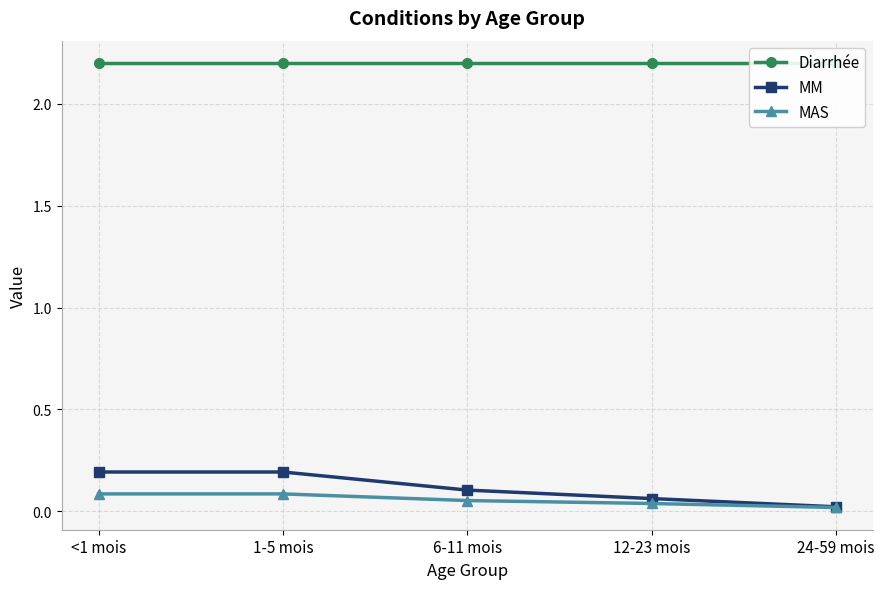

What is the difference between the MAS values at <1 mois and 24-59 mois?

0.1